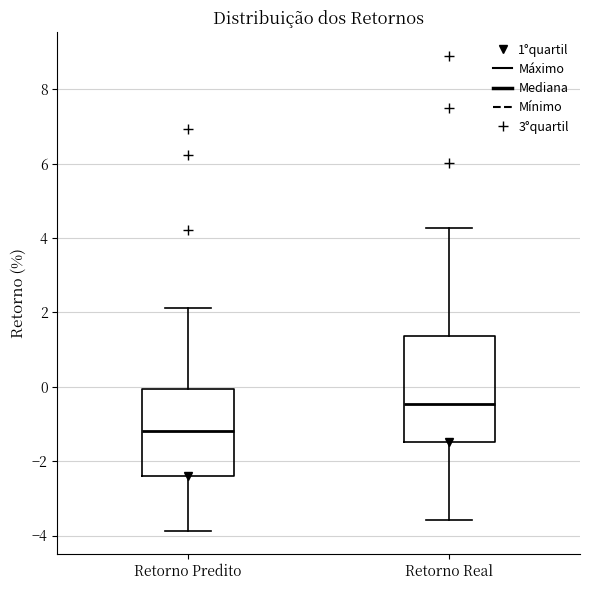

Which box's median line is the highest?

Retorno Real